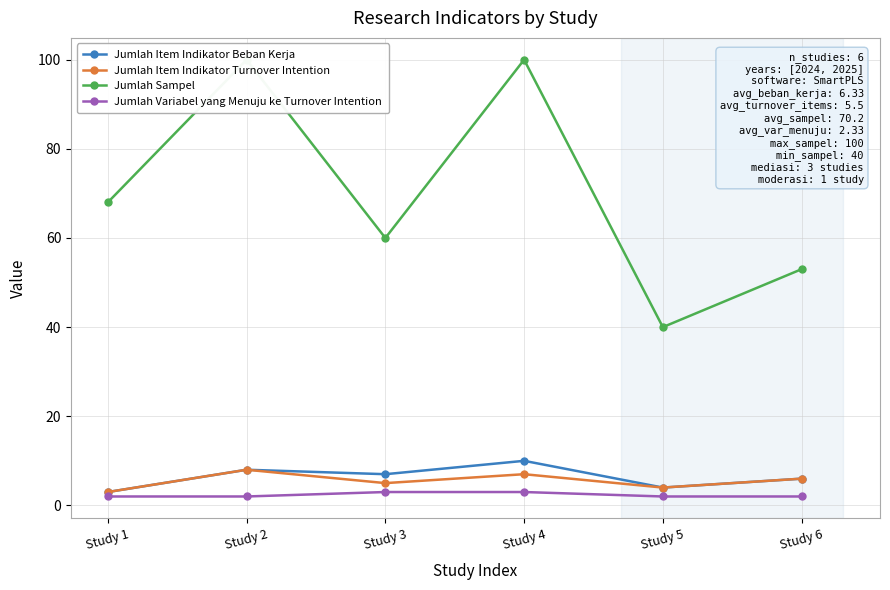

True or false: Jumlah Item Indikator Turnover Intention and Jumlah Item Indikator Beban Kerja cross at least once.

False